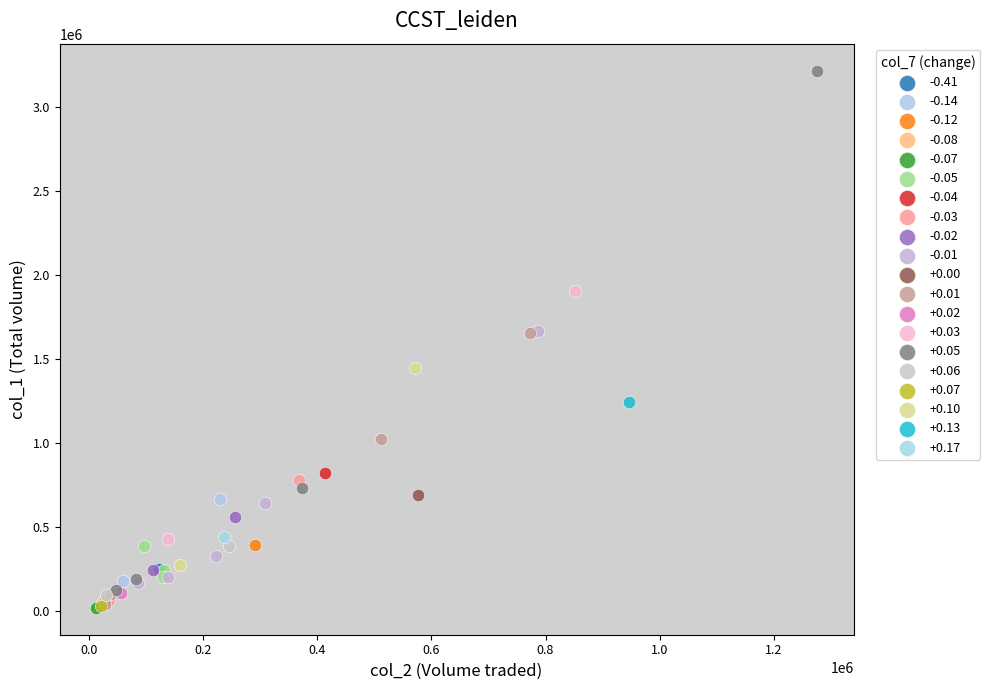

What are all the series names shown in the legend?

-0.41, -0.14, -0.12, -0.08, -0.07, -0.05, -0.04, -0.03, -0.02, -0.01, +0.00, +0.01, +0.02, +0.03, +0.05, +0.06, +0.07, +0.10, +0.13, +0.17